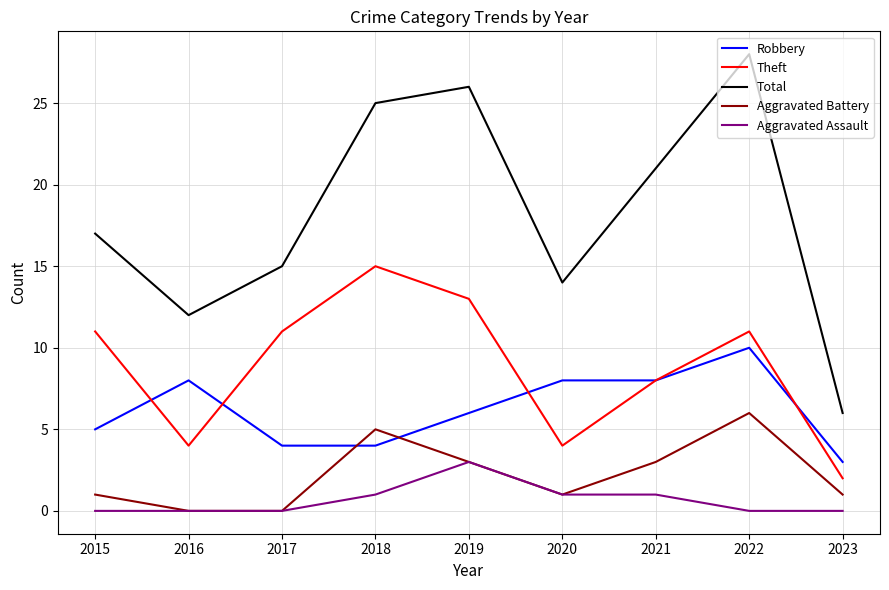

How many lines are shown in the chart?

5